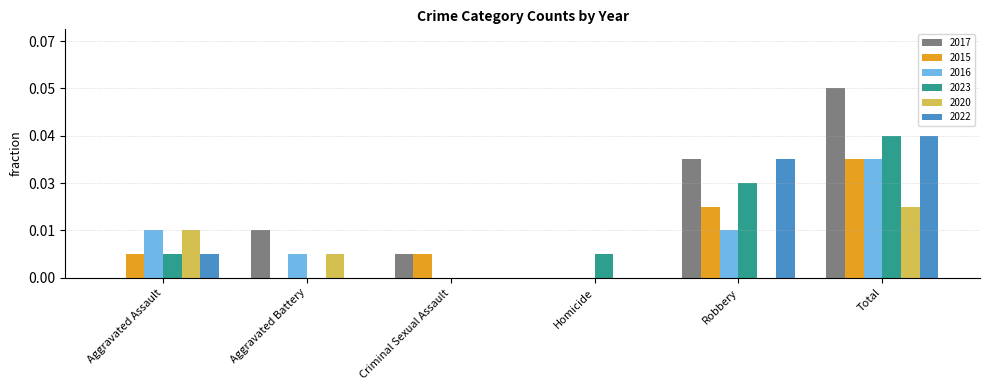

What is the average value of the 2020 series?

1